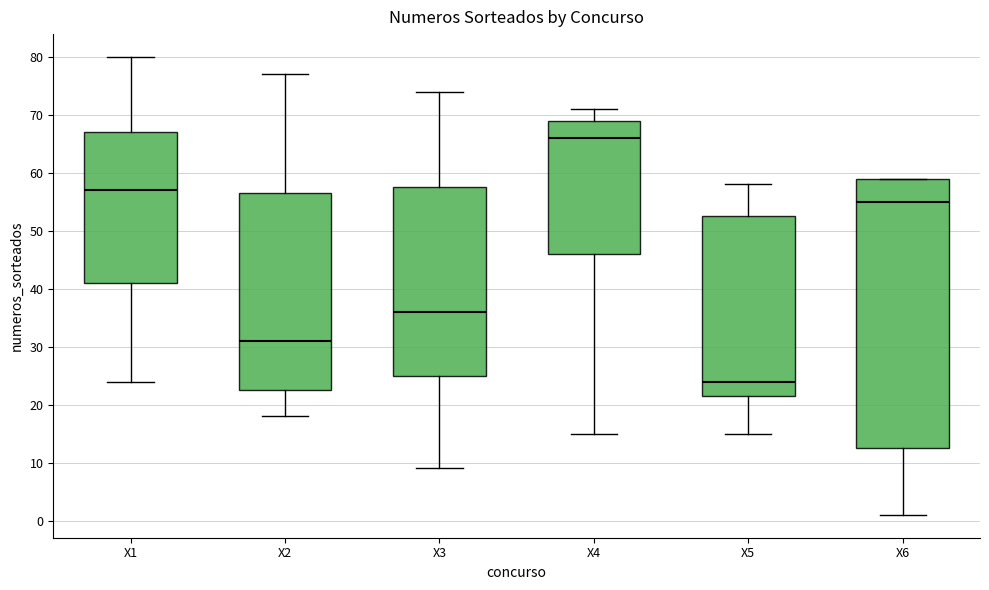

Reading left to right, transcribe this box plot: for each box, give where its median line is, the range the box spans, and where its two whiskers end, as read against the y-axis. The values are not printed on the chart, so give them approximately, as read against the axis.

X1: median 57, box 41 to 67, whiskers 24 to 80
X2: median 31, box 23 to 57, whiskers 18 to 77
X3: median 36, box 25 to 58, whiskers 9 to 74
X4: median 66, box 46 to 69, whiskers 15 to 71
X5: median 24, box 22 to 53, whiskers 15 to 58
X6: median 55, box 13 to 59, whiskers 1 to 59